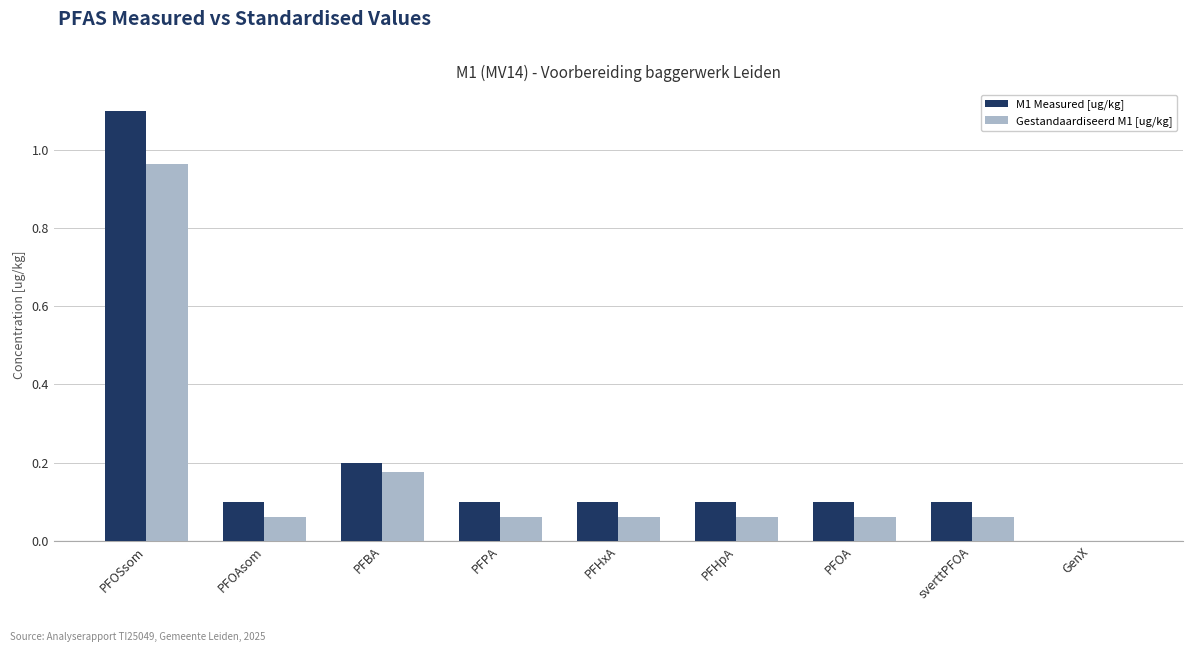

Are the bars grouped side by side (vs. stacked)?

Yes